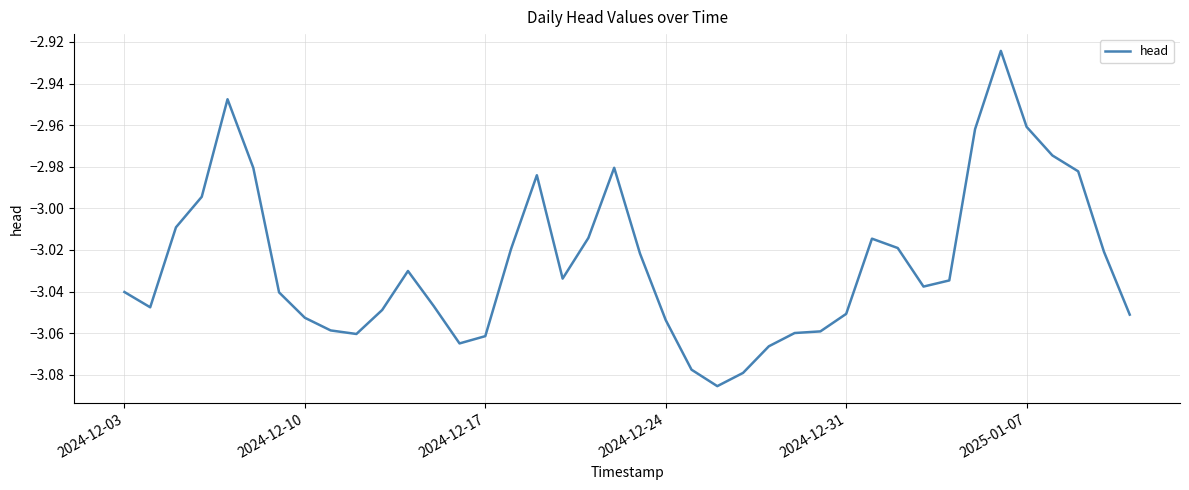

What is the maximum value shown in the chart?

-2.9